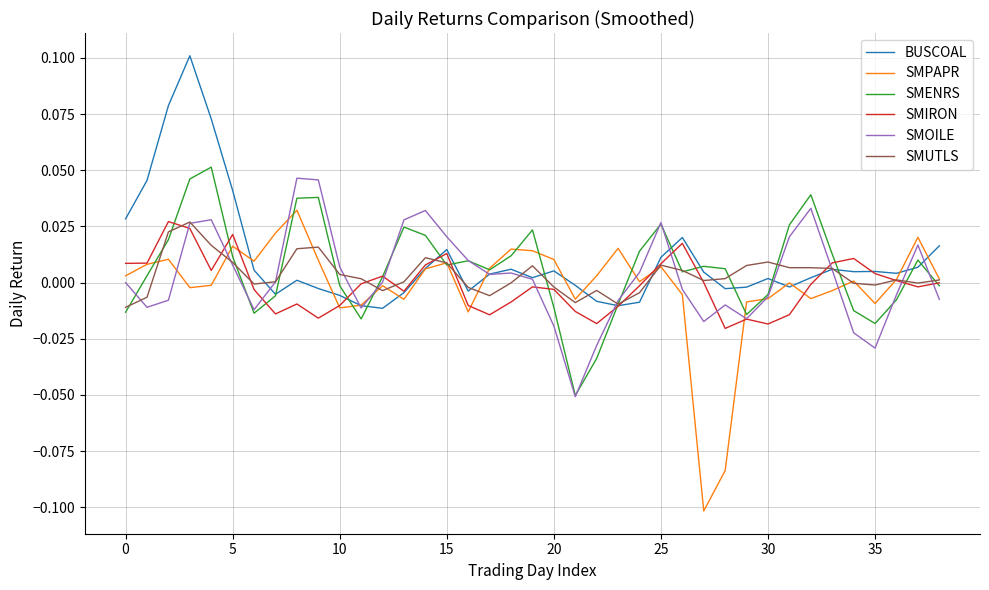

How many distinct data groups are displayed?

6